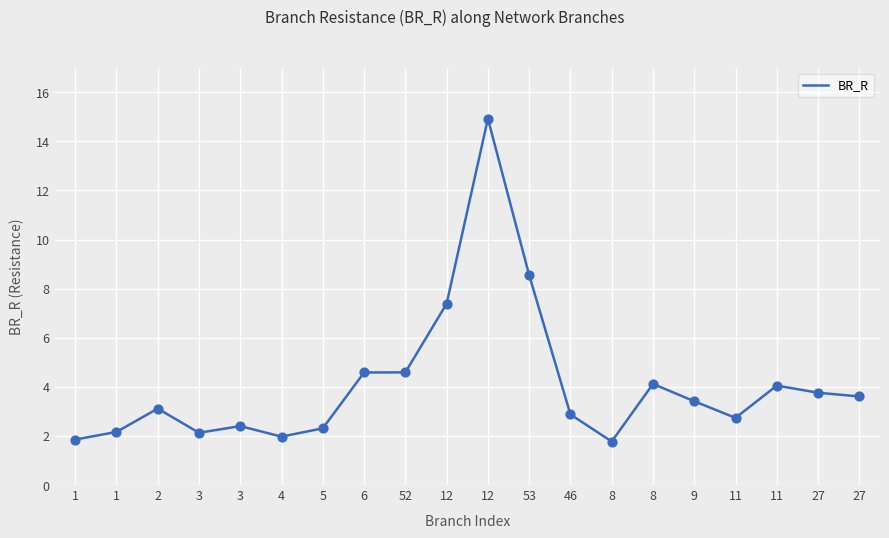

Is this an area chart (filled region under the line)?

No